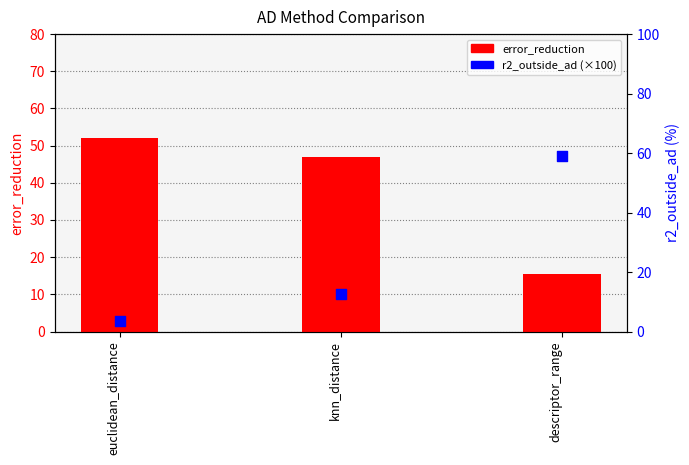

Which series has the largest total across all categories?

error_reduction